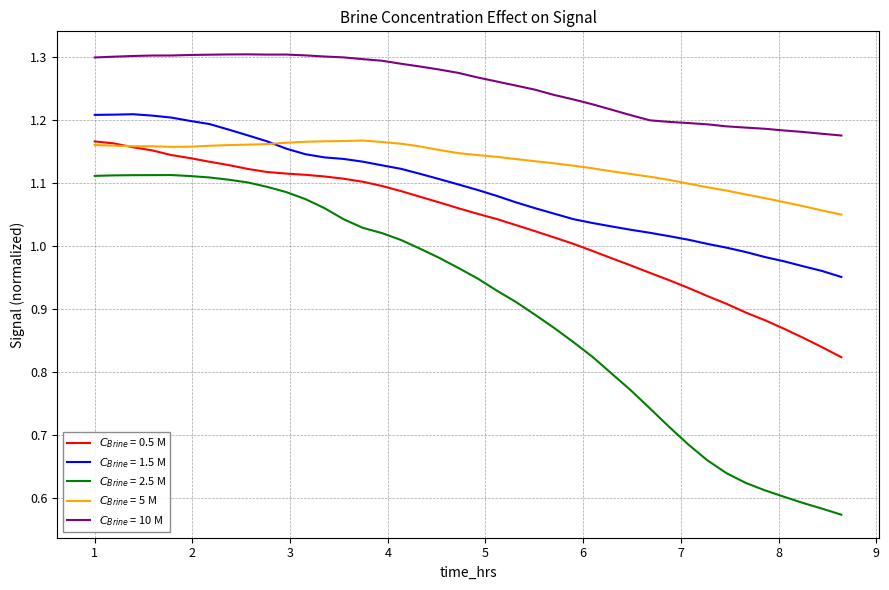

Reading right to left, what are all the values shown in this chart?

$C_{Brine}$ = 0.5 M: 0.8	0.8	0.9	0.9	0.9	0.9	0.9	0.9	0.9	0.9	1.0	1.0	1.0	1.0	1.0	1.0	1.0	1.0	1.0	1.1	1.1	1.1	1.1	1.1	1.1	1.1	1.1	1.1	1.1	1.1	1.1	1.1	1.1	1.1	1.1	1.1	1.2	1.2	1.2	1.2
$C_{Brine}$ = 1.5 M: 1.0	1.0	1.0	1.0	1.0	1.0	1.0	1.0	1.0	1.0	1.0	1.0	1.0	1.0	1.0	1.1	1.1	1.1	1.1	1.1	1.1	1.1	1.1	1.1	1.1	1.1	1.1	1.1	1.1	1.2	1.2	1.2	1.2	1.2	1.2	1.2	1.2	1.2	1.2	1.2
$C_{Brine}$ = 2.5 M: 0.6	0.6	0.6	0.6	0.6	0.6	0.6	0.7	0.7	0.7	0.7	0.8	0.8	0.8	0.8	0.9	0.9	0.9	0.9	0.9	1.0	1.0	1.0	1.0	1.0	1.0	1.0	1.1	1.1	1.1	1.1	1.1	1.1	1.1	1.1	1.1	1.1	1.1	1.1	1.1
$C_{Brine}$ = 5 M: 1.1	1.1	1.1	1.1	1.1	1.1	1.1	1.1	1.1	1.1	1.1	1.1	1.1	1.1	1.1	1.1	1.1	1.1	1.1	1.1	1.1	1.2	1.2	1.2	1.2	1.2	1.2	1.2	1.2	1.2	1.2	1.2	1.2	1.2	1.2	1.2	1.2	1.2	1.2	1.2
$C_{Brine}$ = 10 M: 1.2	1.2	1.2	1.2	1.2	1.2	1.2	1.2	1.2	1.2	1.2	1.2	1.2	1.2	1.2	1.2	1.2	1.3	1.3	1.3	1.3	1.3	1.3	1.3	1.3	1.3	1.3	1.3	1.3	1.3	1.3	1.3	1.3	1.3	1.3	1.3	1.3	1.3	1.3	1.3